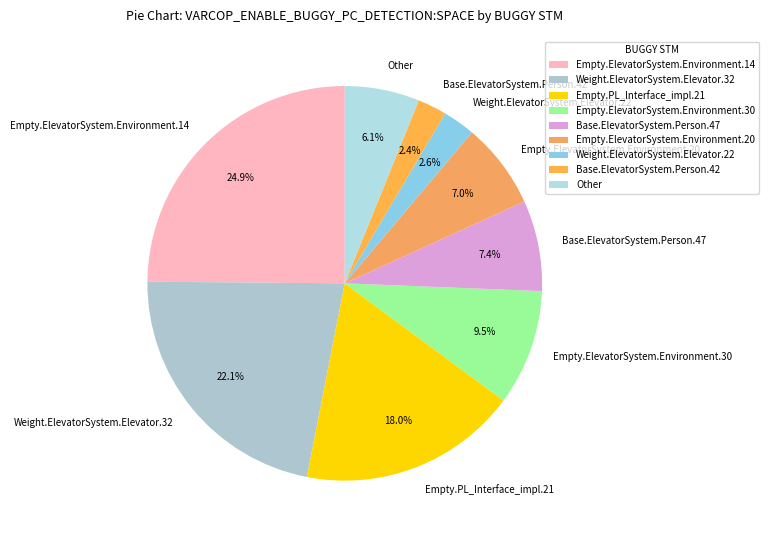

Combined, do Empty.ElevatorSystem.Environment.14 and Base.ElevatorSystem.Person.42 account for over 50%?

No